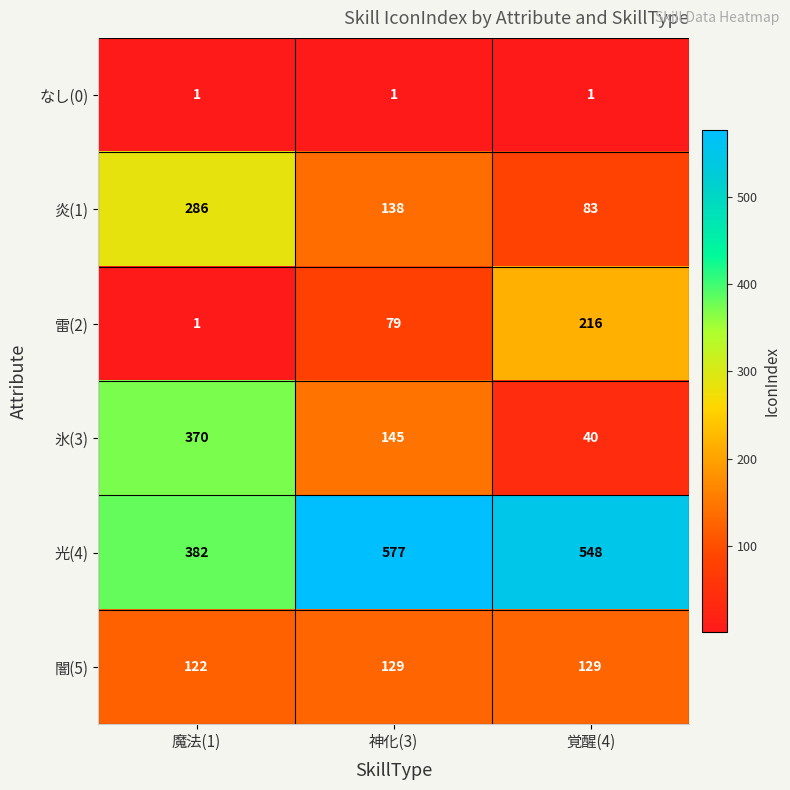

At 覚醒(4), list the series in order from smallest to largest.

なし(0), 氷(3), 炎(1), 闇(5), 雷(2), 光(4)